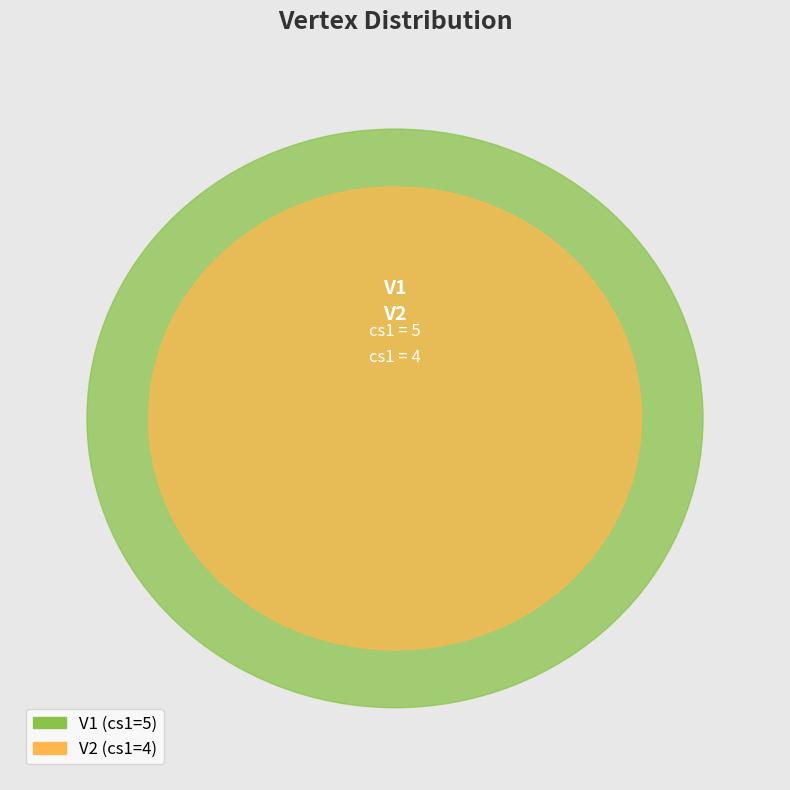

How many slices are in this pie chart?

2